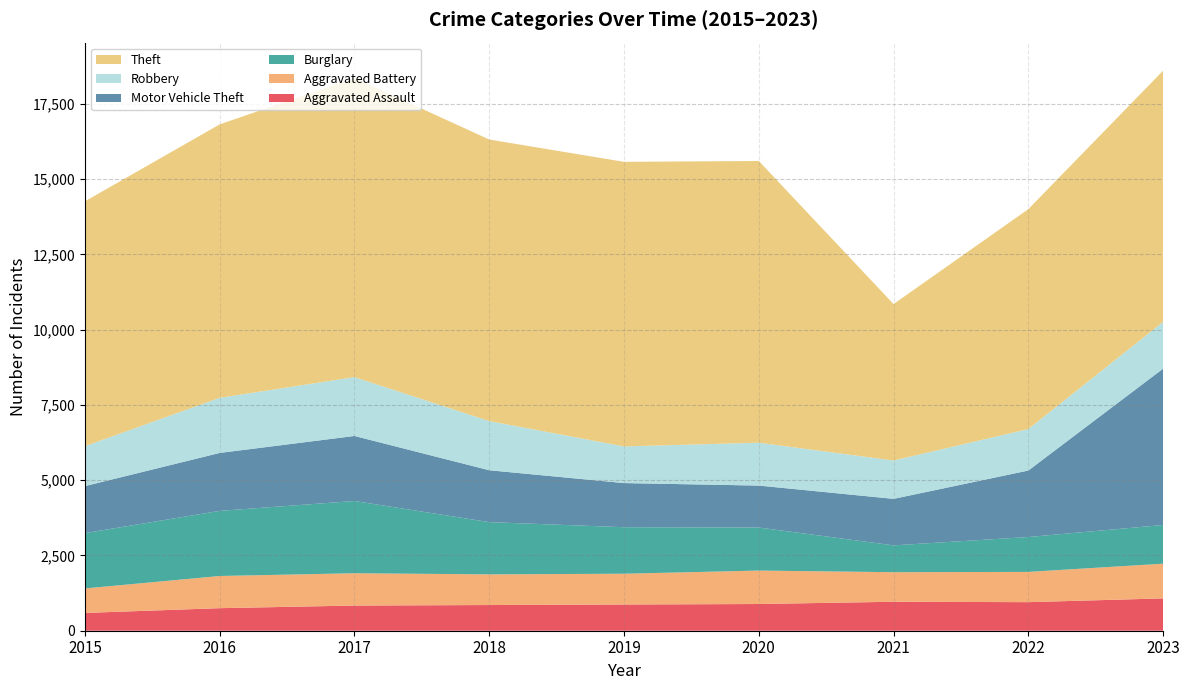

Reading right to left, extract all data points from this chart.

Aggravated Assault: 2023=1074	2022=949	2021=962	2020=887	2019=871	2018=853	2017=836	2016=749	2015=591
Aggravated Battery: 2023=1153	2022=1005	2021=982	2020=1111	2019=1022	2018=1019	2017=1073	2016=1069	2015=813
Burglary: 2023=1285	2022=1158	2021=891	2020=1430	2019=1545	2018=1735	2017=2400	2016=2163	2015=1837
Motor Vehicle Theft: 2023=5193	2022=2209	2021=1545	2020=1393	2019=1466	2018=1723	2017=2160	2016=1924	2015=1562
Robbery: 2023=1553	2022=1378	2021=1273	2020=1424	2019=1217	2018=1633	2017=1954	2016=1831	2015=1326
Theft: 2023=8345	2022=7304	2021=5197	2020=9357	2019=9453	2018=9352	2017=9939	2016=9082	2015=8132